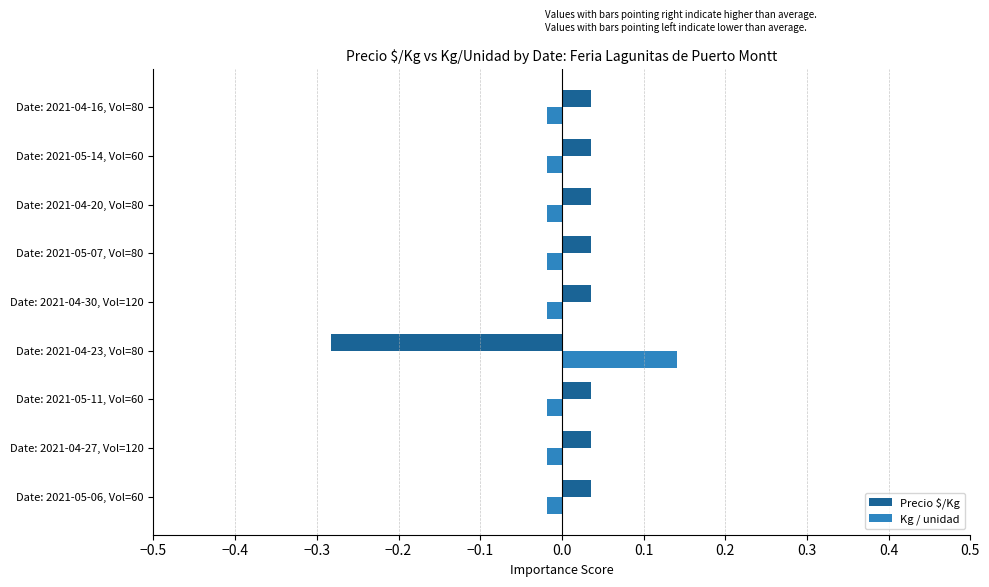

Which series has the largest range (max minus min)?

Precio $/Kg